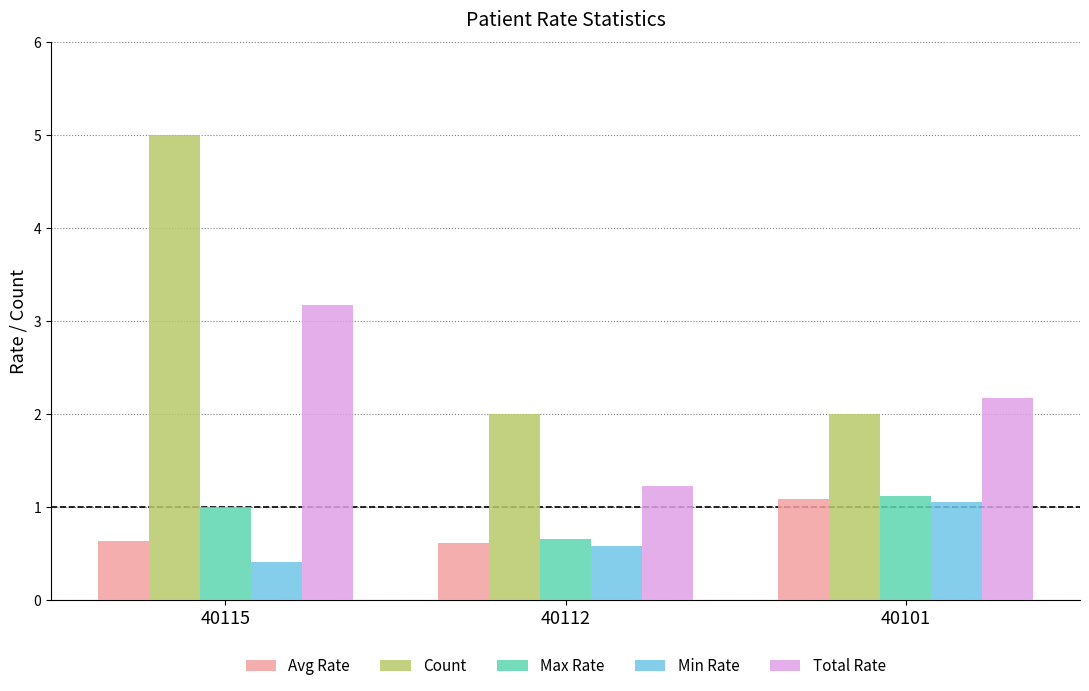

Is it true that Count equals 5.0 at 40115?

True